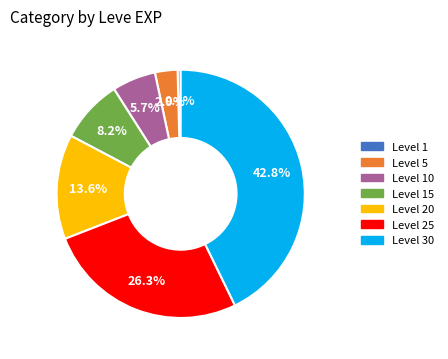

What is the ratio of the value at Level 30 to the value at Level 10?

7.5